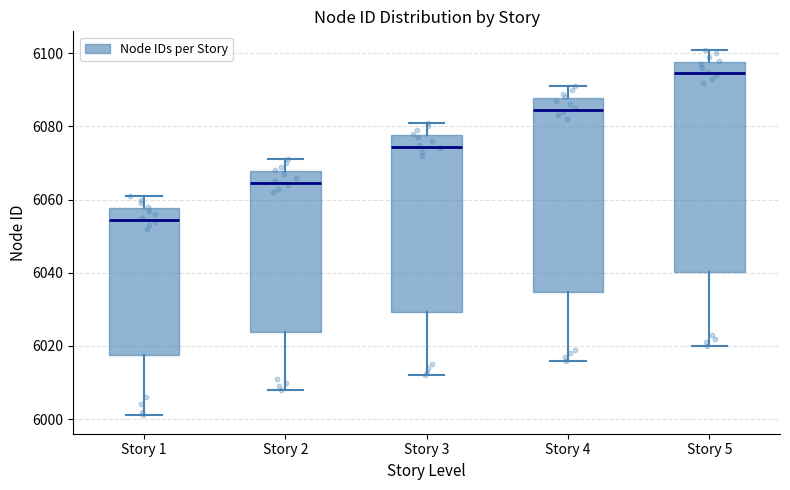

Reading left to right, transcribe this box plot: for each box, give where its median line is, the range the box spans, and where its two whiskers end, as read against the y-axis. The values are not printed on the chart, so give them approximately, as read against the axis.

Story 1: median 6054, box 6018 to 6058, whiskers 6002 to 6062
Story 2: median 6064, box 6024 to 6068, whiskers 6008 to 6072
Story 3: median 6074, box 6030 to 6078, whiskers 6012 to 6082
Story 4: median 6084, box 6034 to 6088, whiskers 6016 to 6092
Story 5: median 6094, box 6040 to 6098, whiskers 6020 to 6102